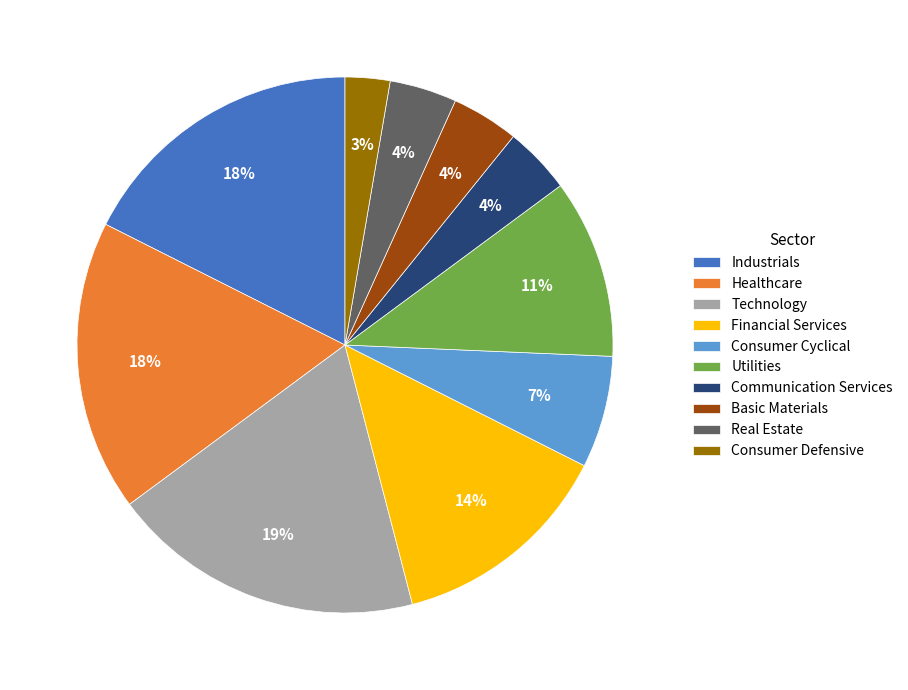

To the nearest percent, what is the difference between the Consumer Cyclical and Basic Materials slice percentages?

3%